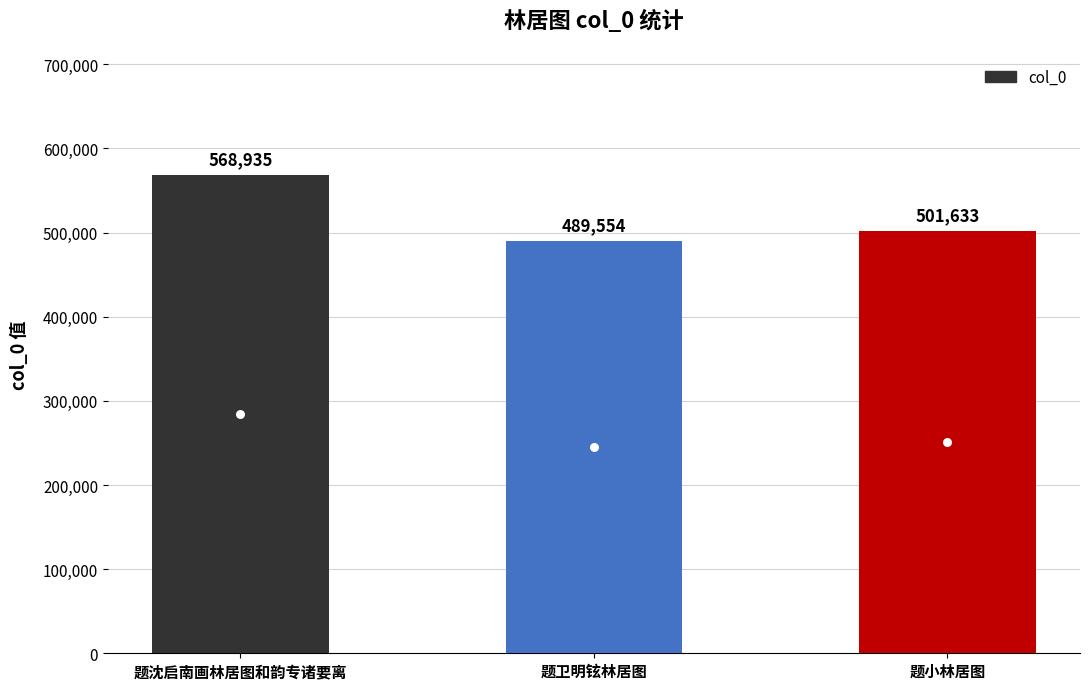

Is it true that the value at 题卫明铉林居图 is 658174?

False